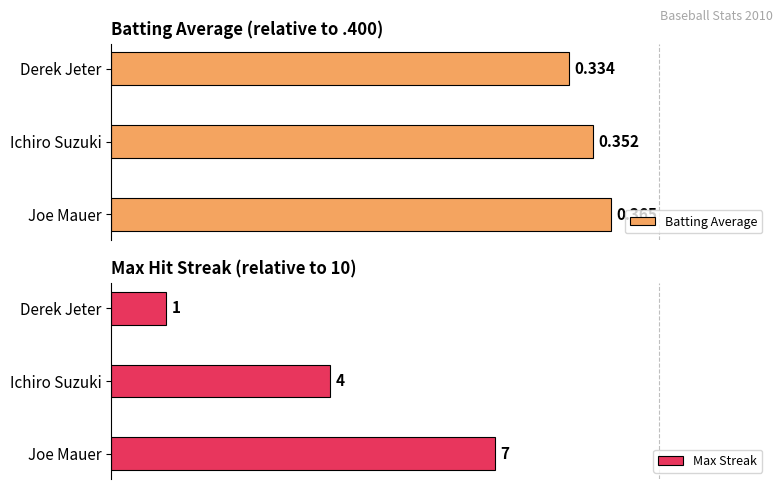

Which series has the largest range (max minus min)?

Max Streak